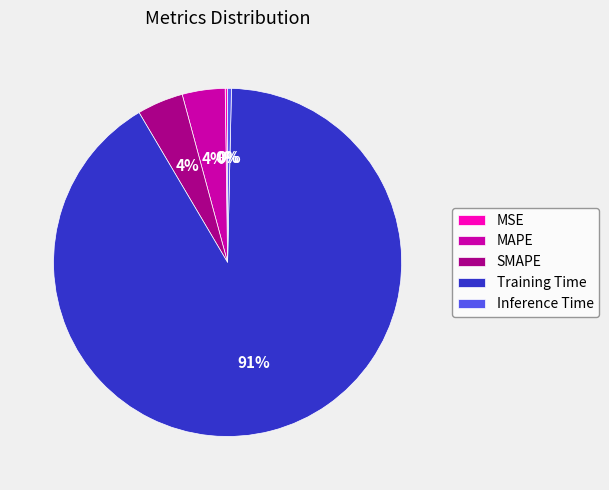

To the nearest percent, what is the average slice percentage?

20%